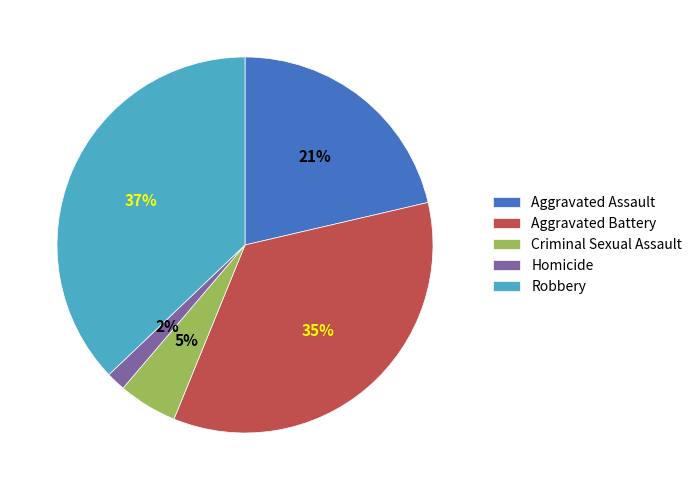

To the nearest percent, what is the difference between the largest and smallest slice percentages?

35%